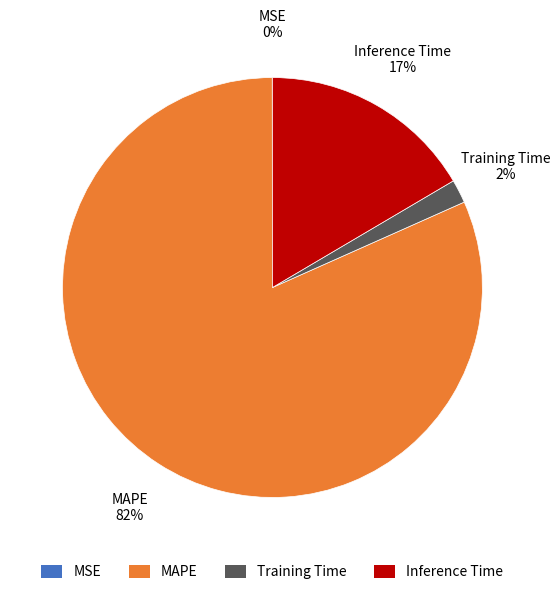

To the nearest percent, what percentage of the pie is Inference Time?

17%